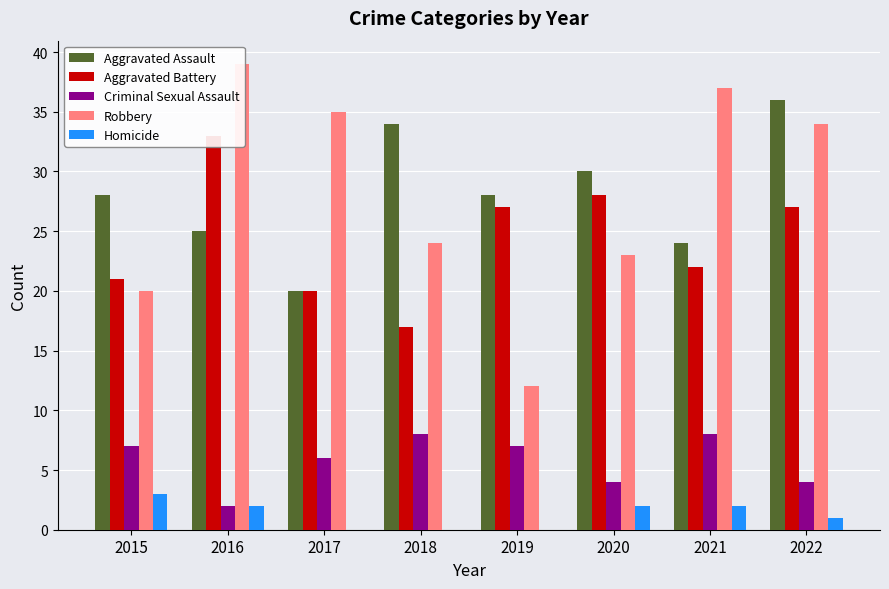

What is the difference between the maximum and minimum values in the Aggravated Battery series?

16